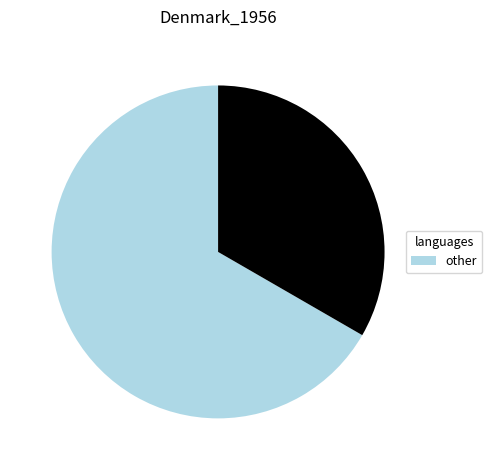

How many slices are in this pie chart?

2